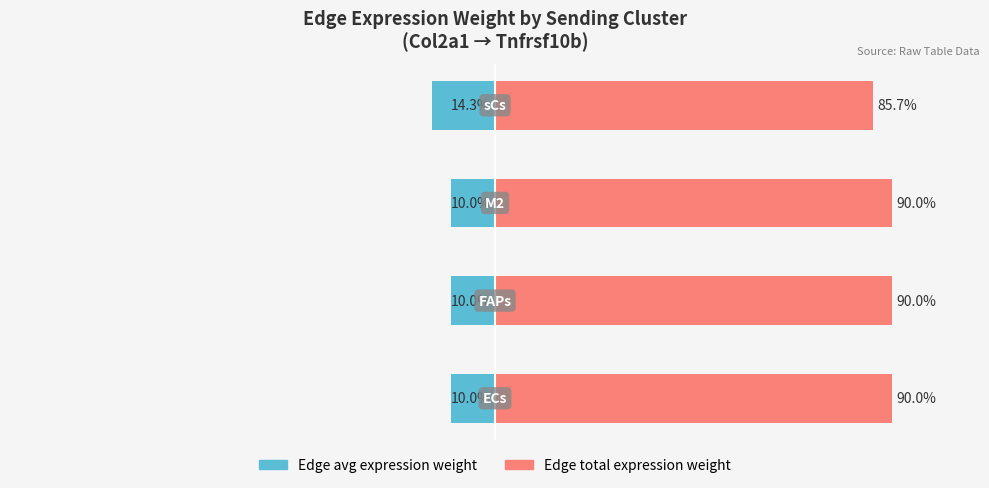

How many bars are there in each group?

2